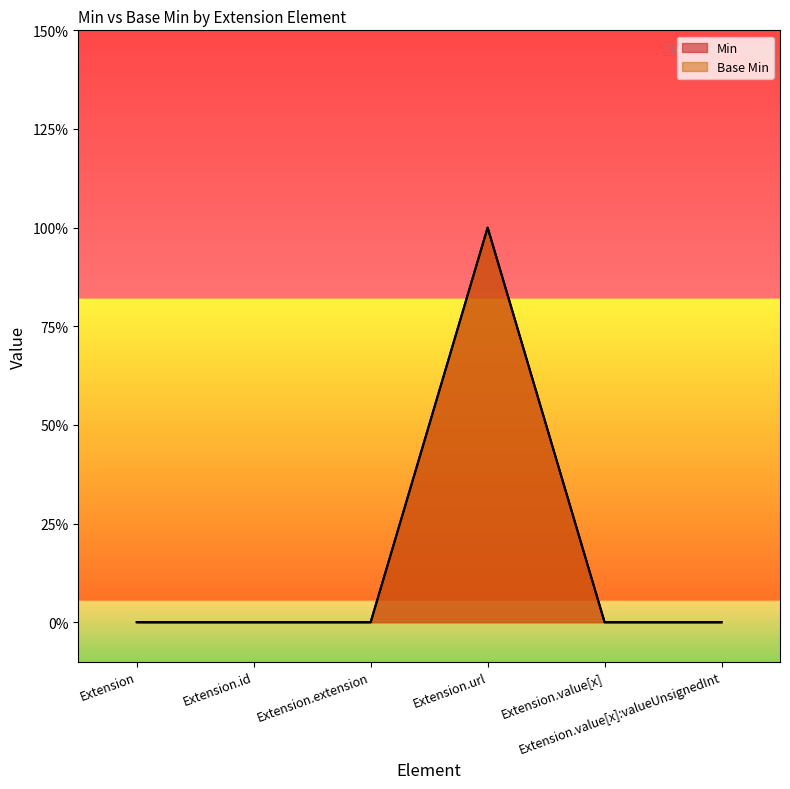

Reading right to left, list all the values displayed in this chart.

Min: 0	0	1	0	0	0
Base Min: 0	0	1	0	0	0